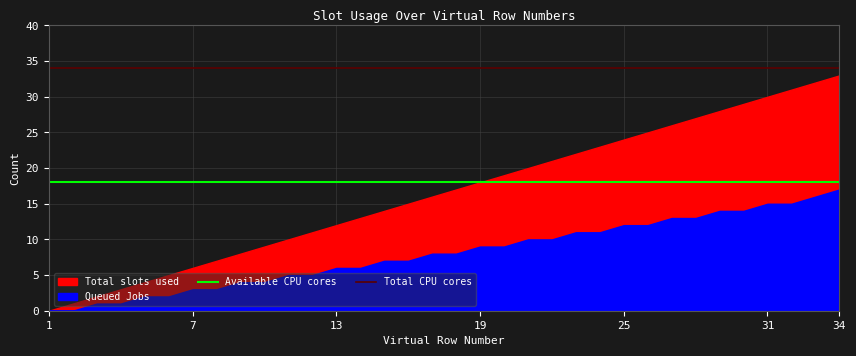

What is the value of the Available CPU cores point at the 2nd from the left?

18